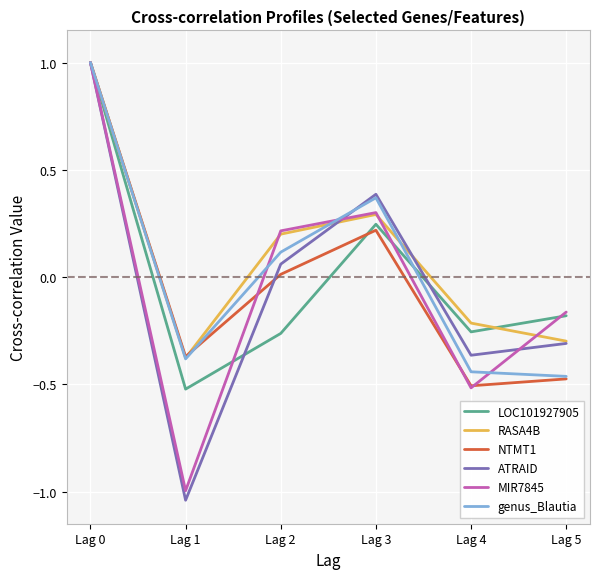

What is the sum of the genus_Blautia values at Lag 5 and Lag 4?

-0.9